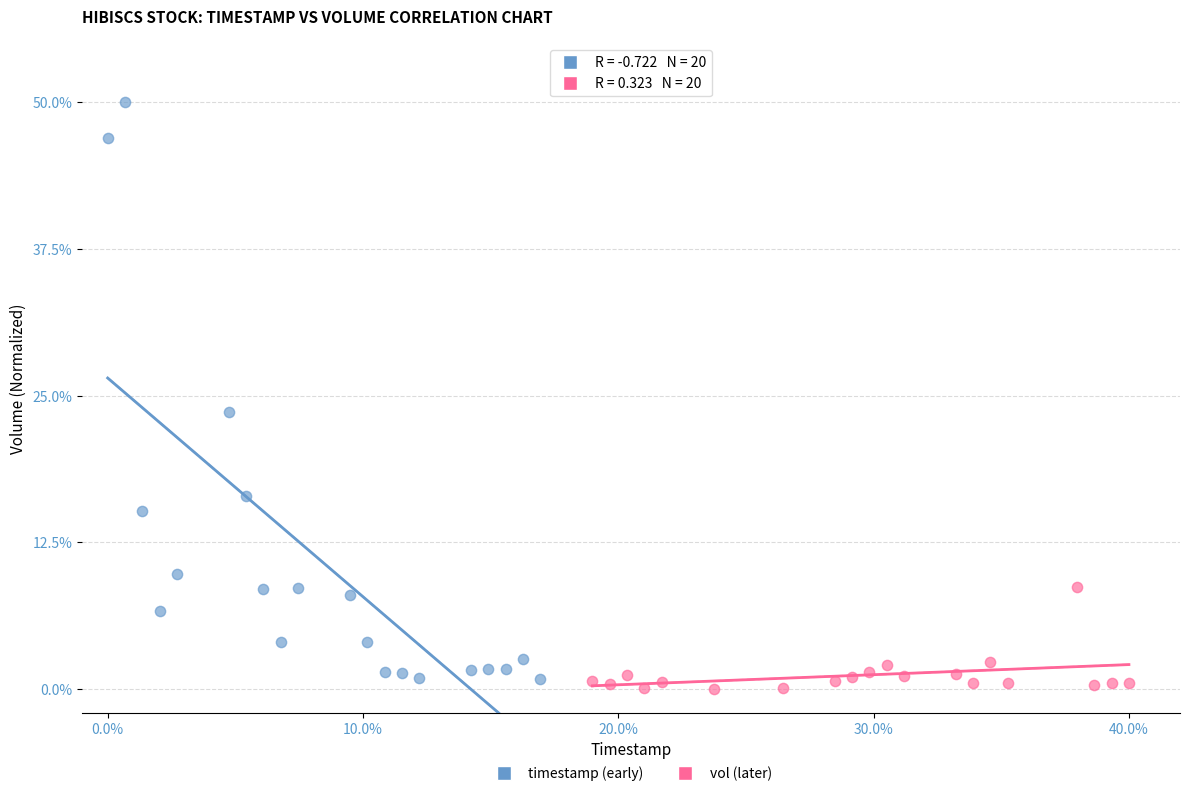

Which series contains the highest Y value?

timestamp (early)